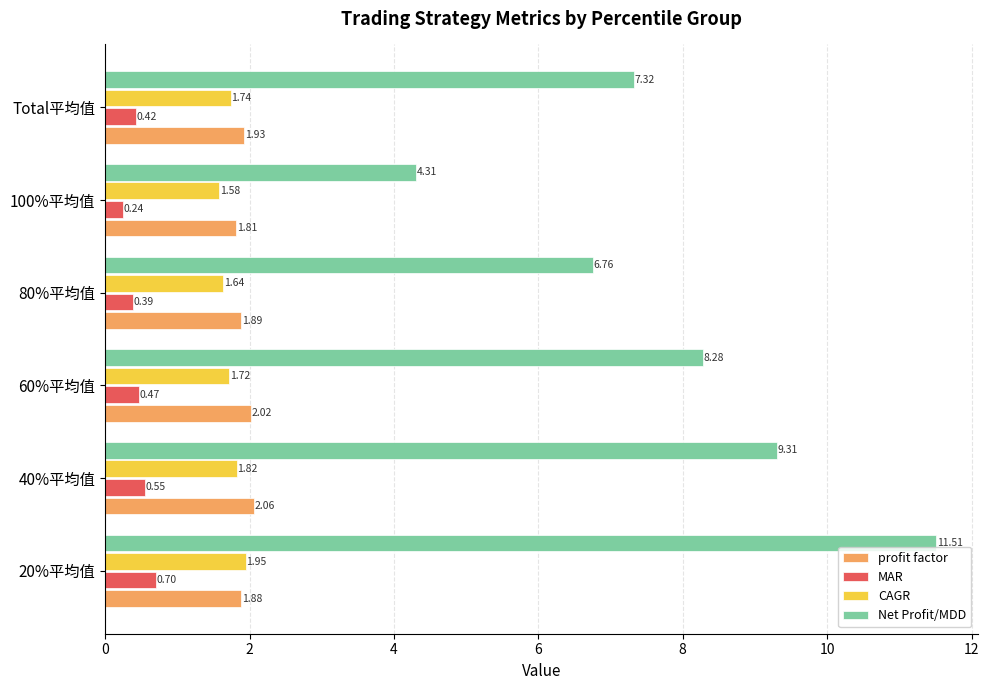

Count the CAGR values in the range 1 to 2.

6